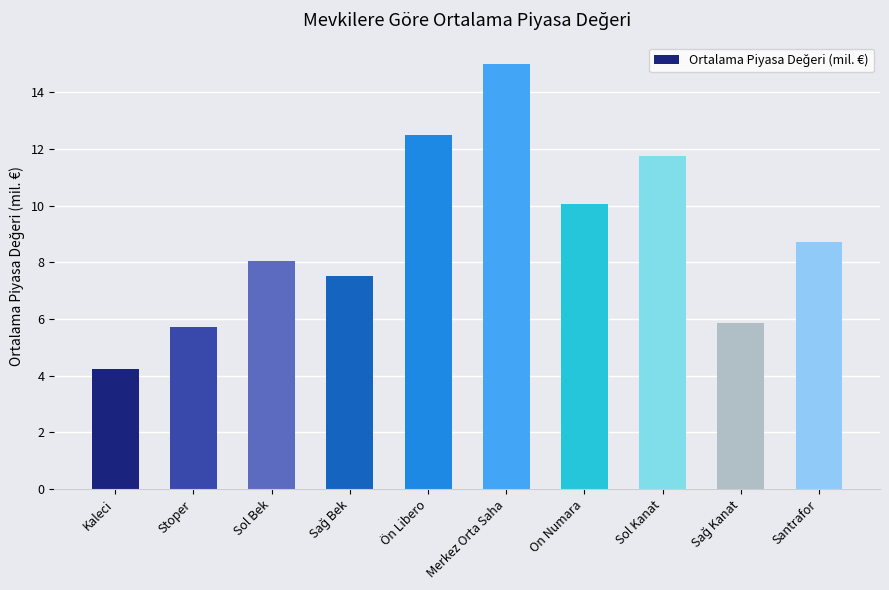

What is the value of the 1st bar from the left?

4.2